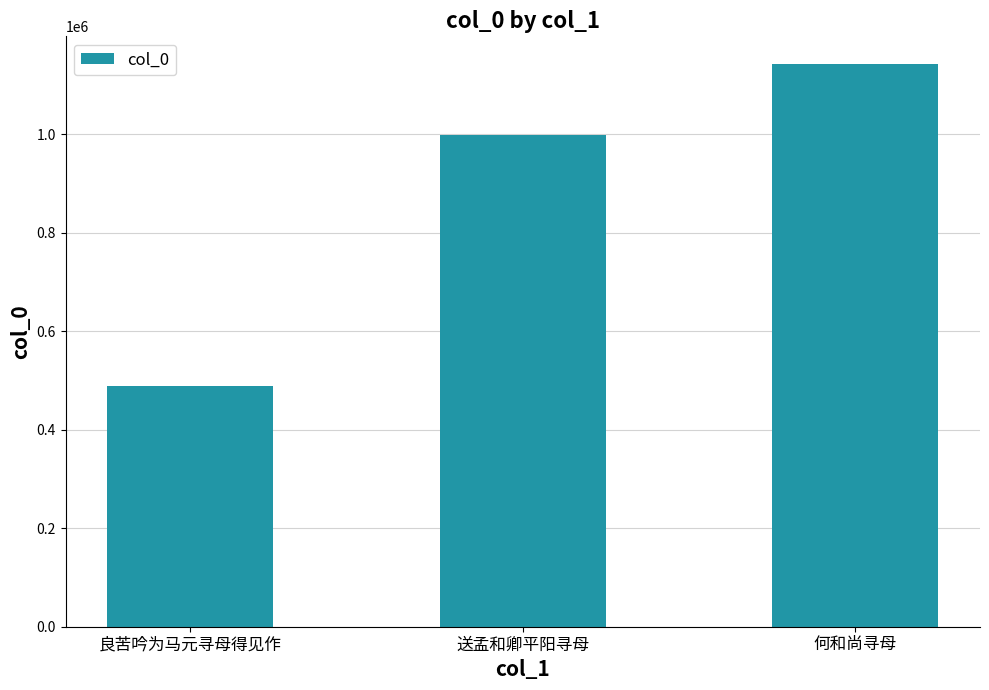

What is the difference between the values at 良苦吟为马元寻母得见作 and 何和尚寻母?

652816